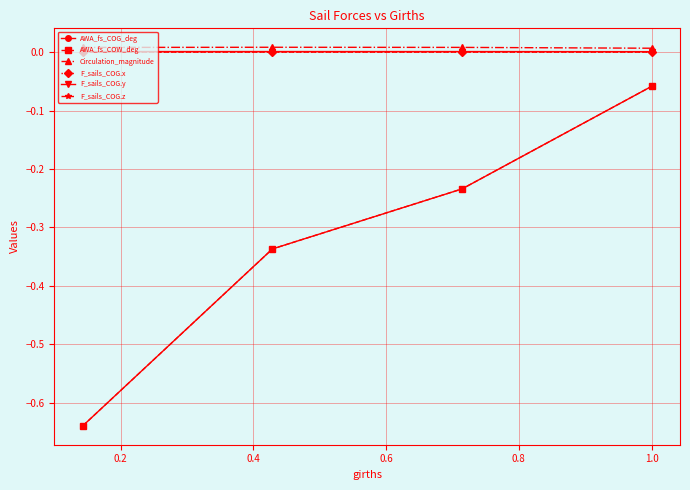

List the series in order of their peak value, highest first.

Circulation_magnitude, F_sails_COG.y, F_sails_COG.x, F_sails_COG.z, AWA_fs_COG_deg, AWA_fs_COW_deg